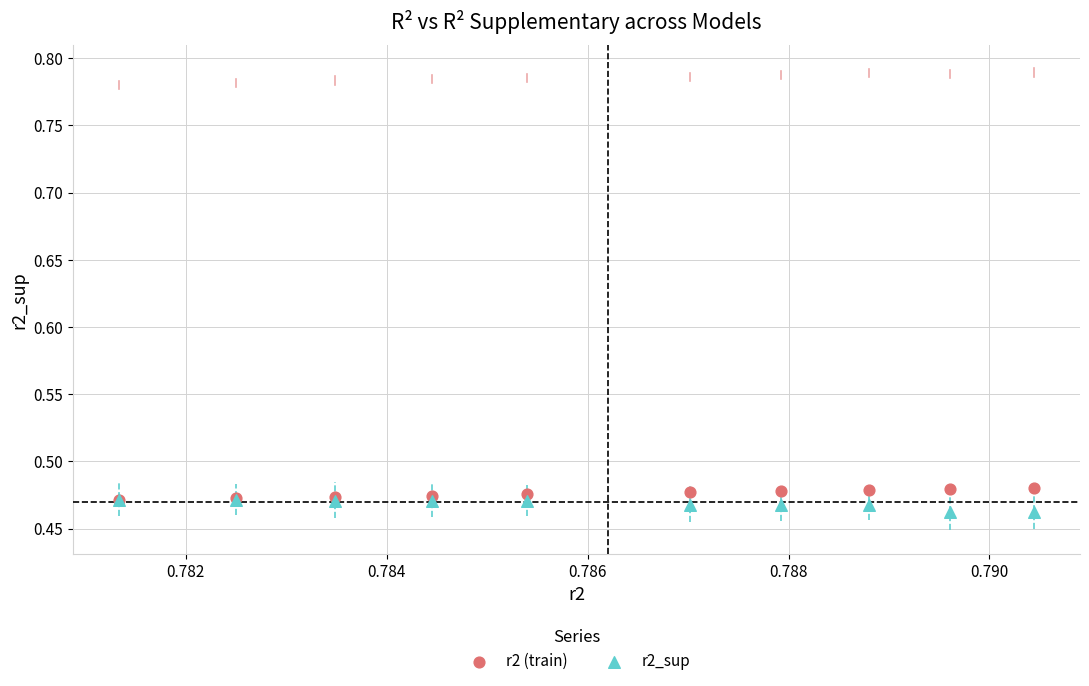

Which series reaches the minimum Y coordinate?

r2_sup